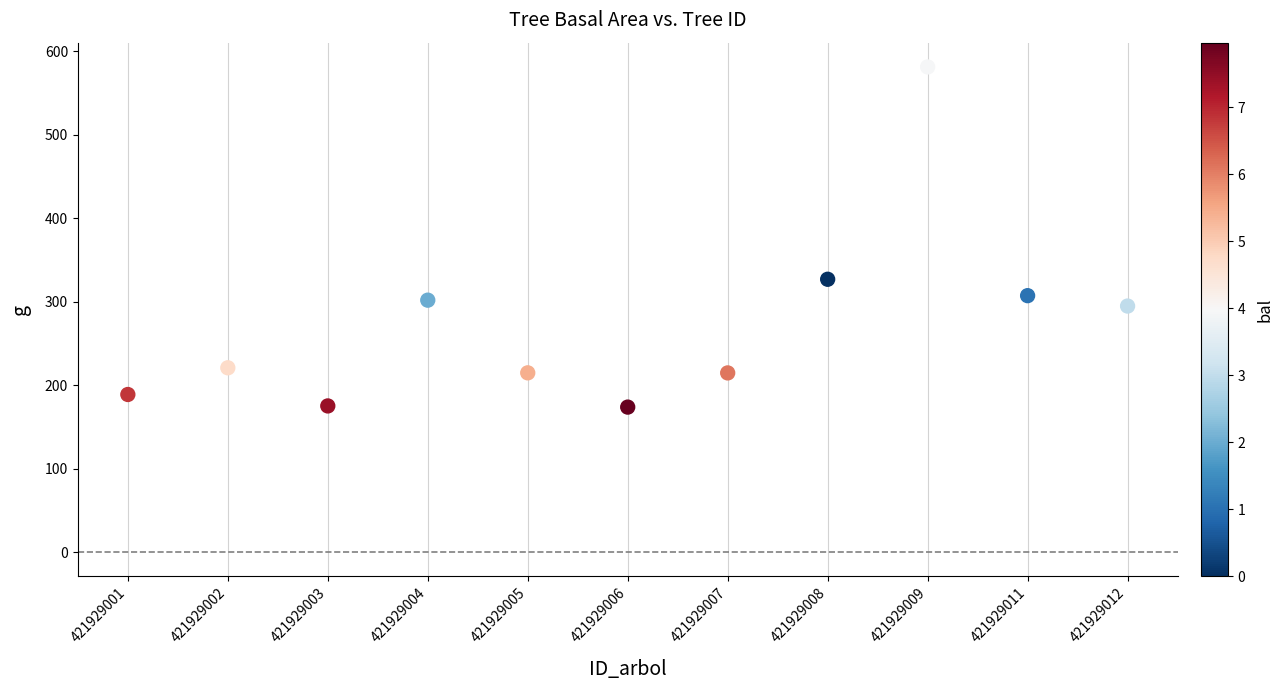

What is the average Y value?

272.5